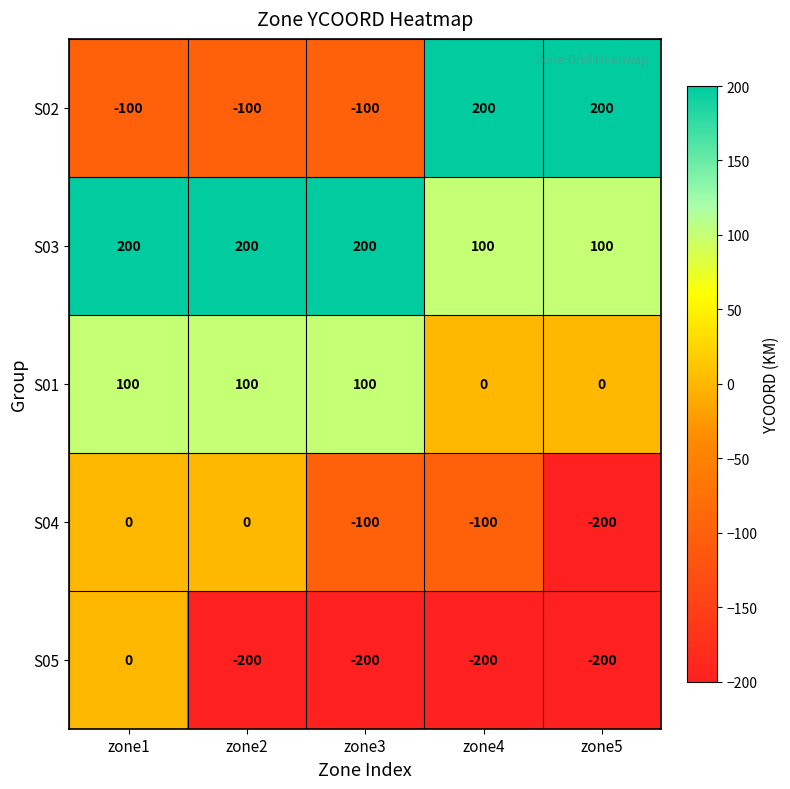

Which series has the largest total across all categories?

S03